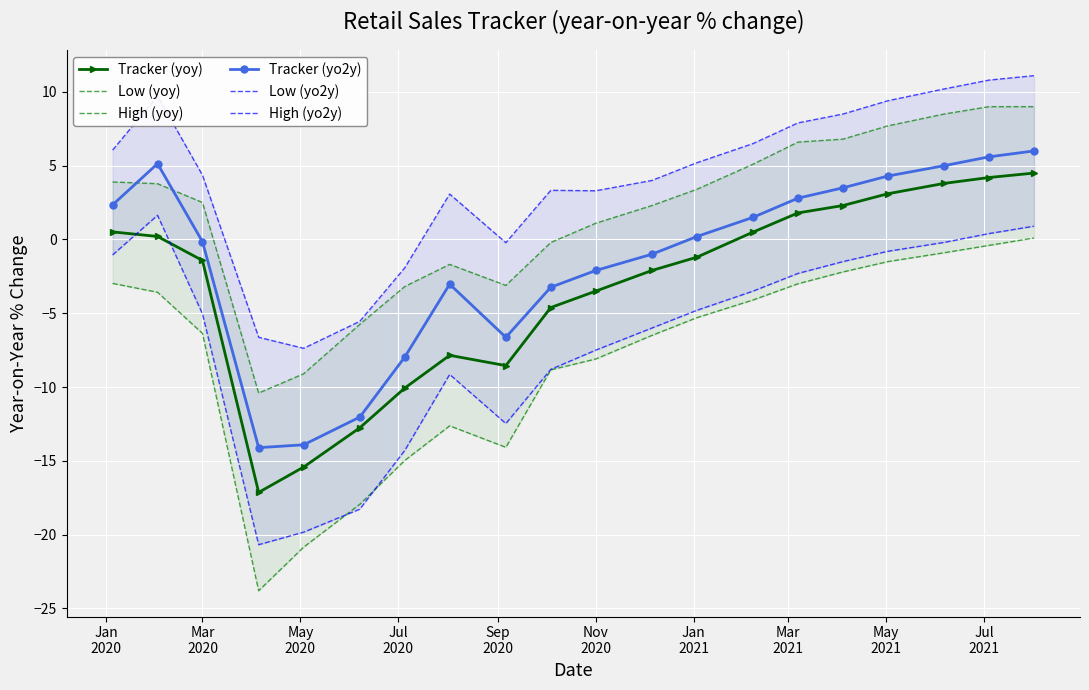

In High (yoy), how many points are lower than both neighbors (excluding endpoints)?

2